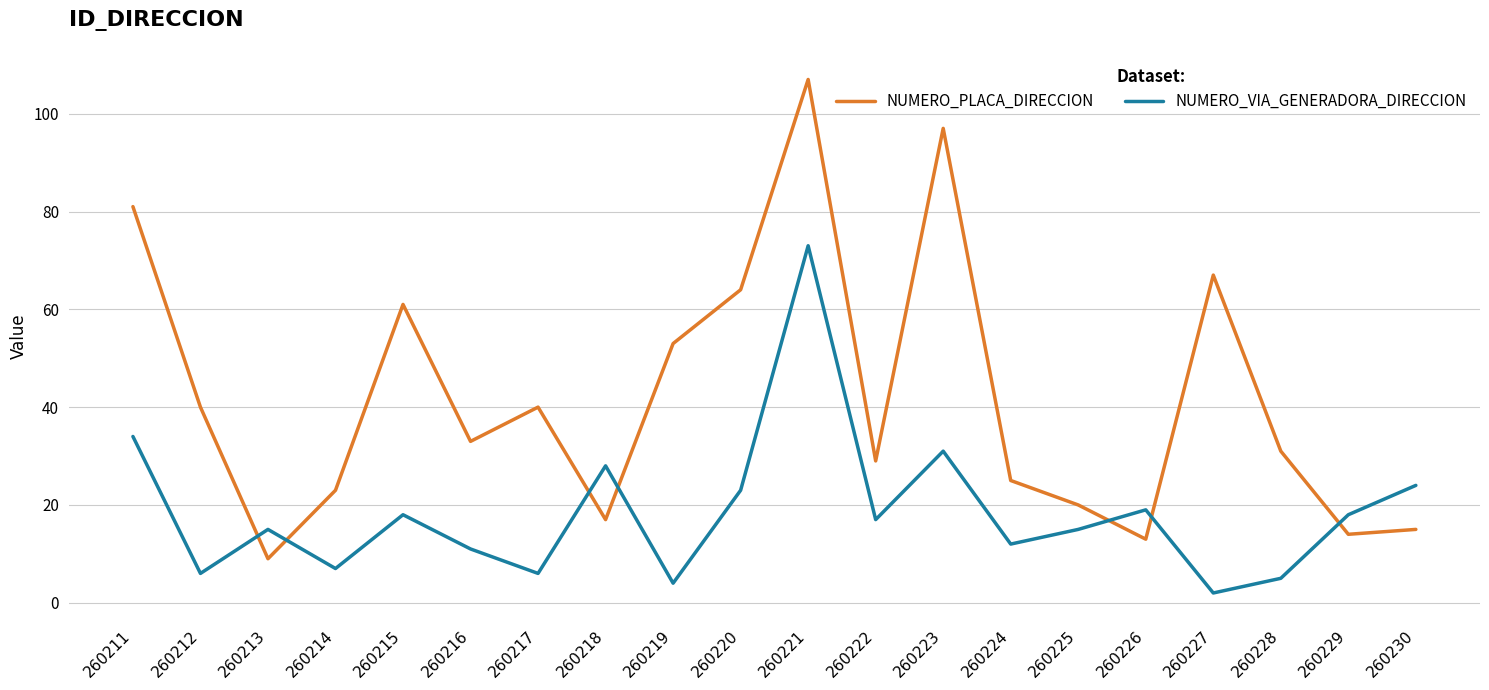

Reading right to left, what are all the values shown in this chart?

NUMERO_PLACA_DIRECCION: 260230=15	260229=14	260228=31	260227=67	260226=13	260225=20	260224=25	260223=97	260222=29	260221=107	260220=64	260219=53	260218=17	260217=40	260216=33	260215=61	260214=23	260213=9	260212=40	260211=81
NUMERO_VIA_GENERADORA_DIRECCION: 260230=24	260229=18	260228=5	260227=2	260226=19	260225=15	260224=12	260223=31	260222=17	260221=73	260220=23	260219=4	260218=28	260217=6	260216=11	260215=18	260214=7	260213=15	260212=6	260211=34